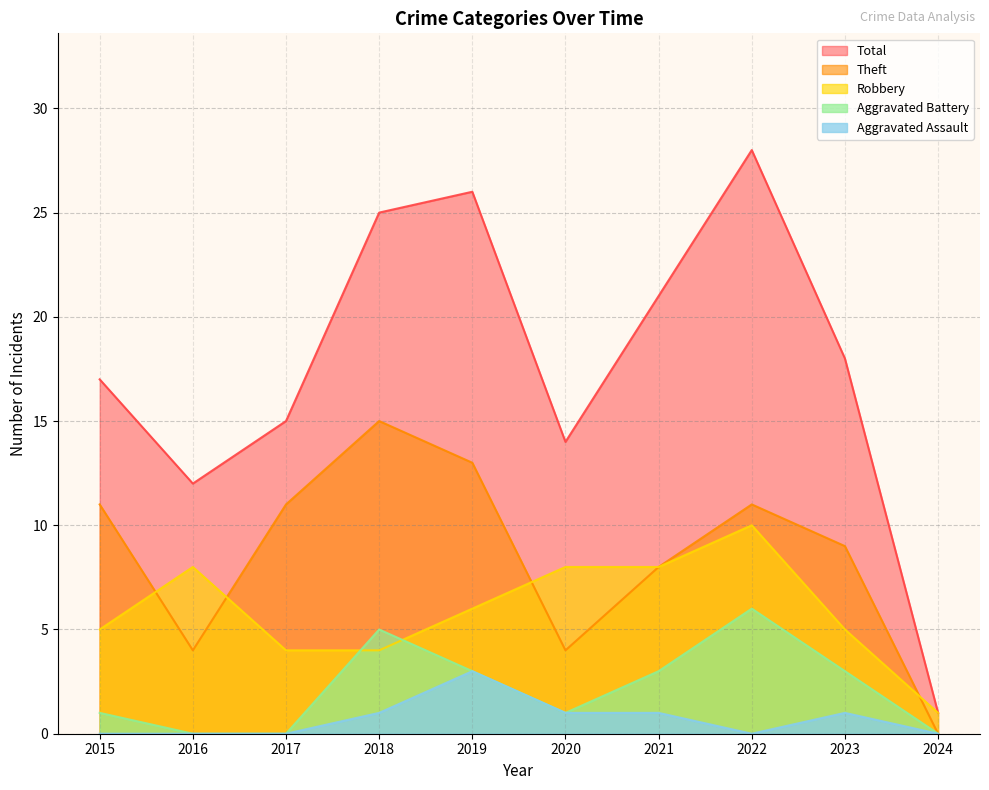

Where does the Aggravated Battery series first go above 3?

2018